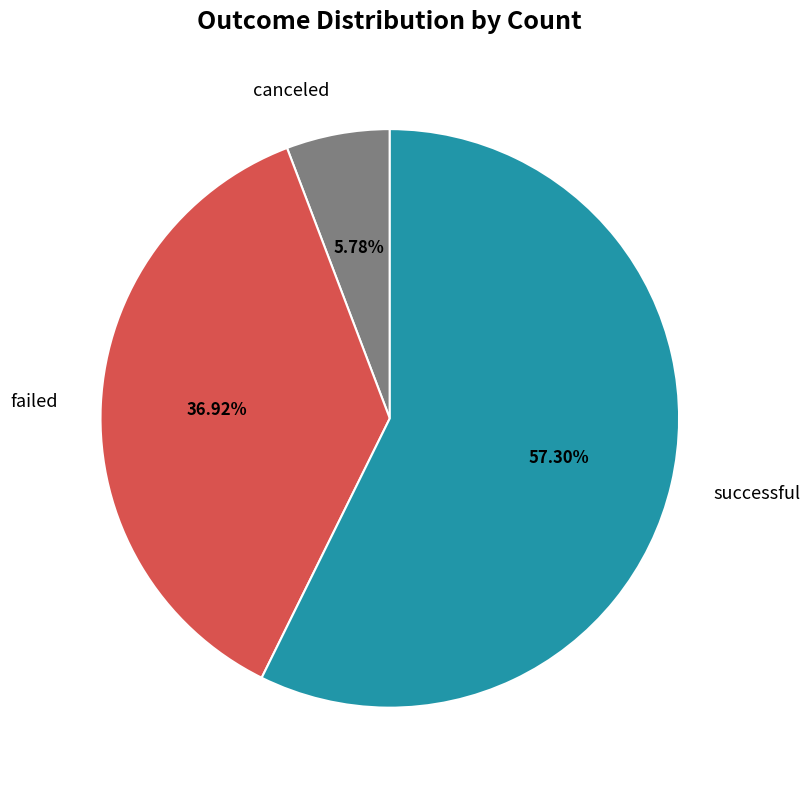

Do failed and canceled together represent more than half of the pie?

No